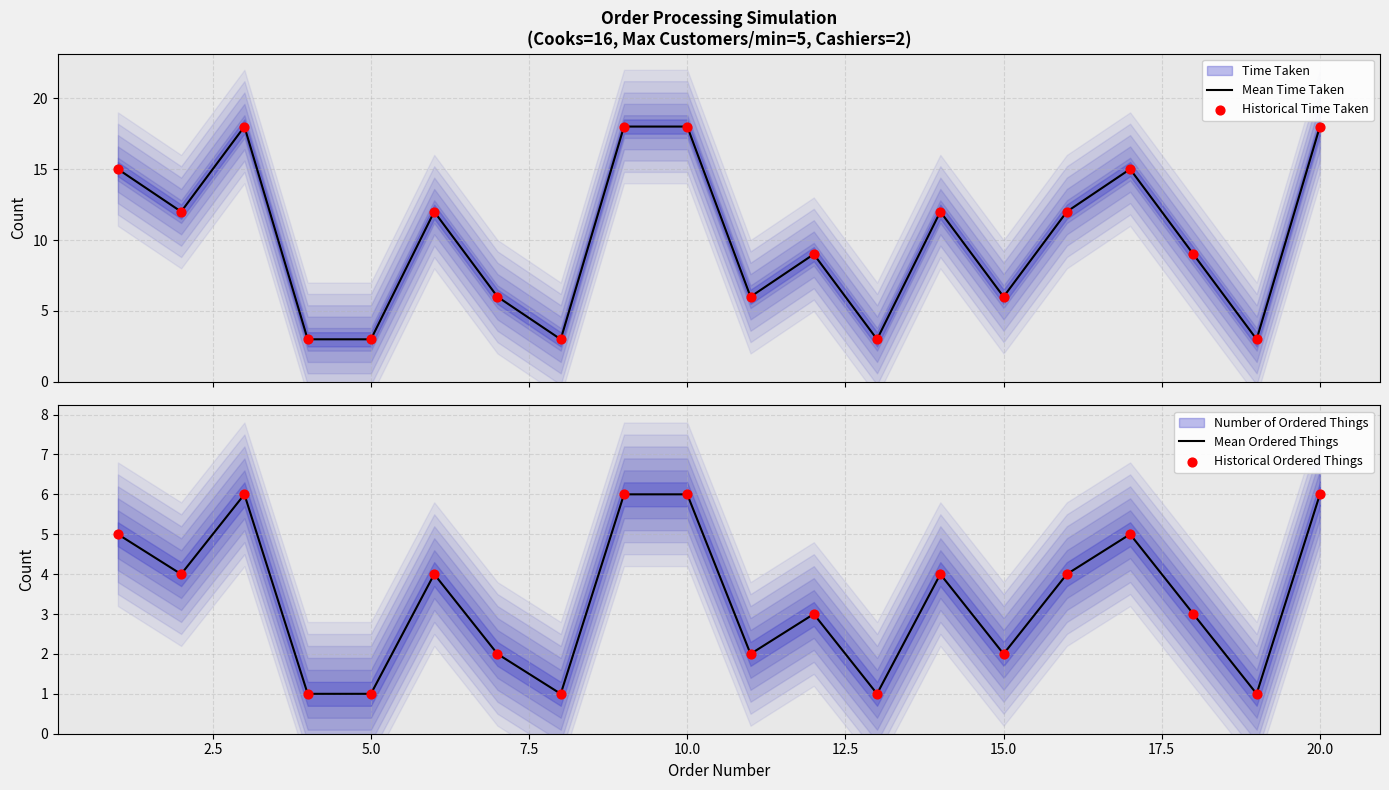

What is the lowest value of the Mean Time Taken series?

3